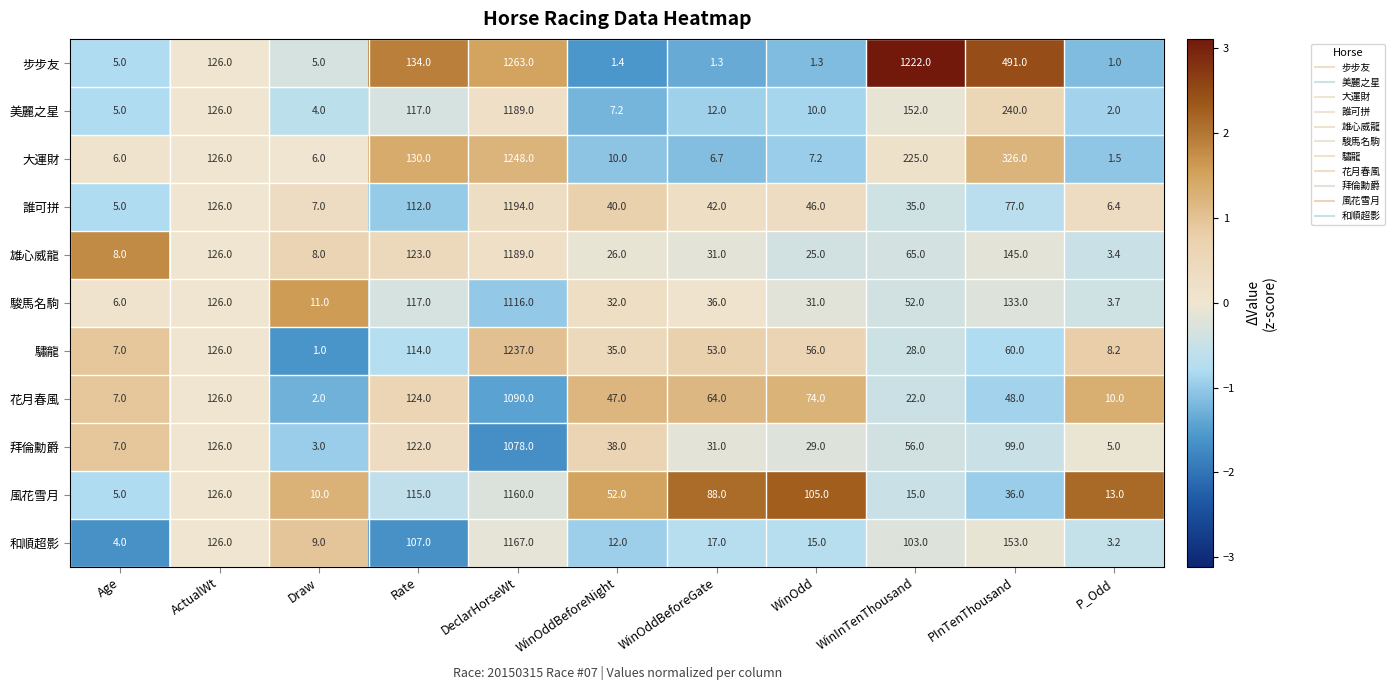

Where does the 花月春風 series first go above 48?

ActualWt